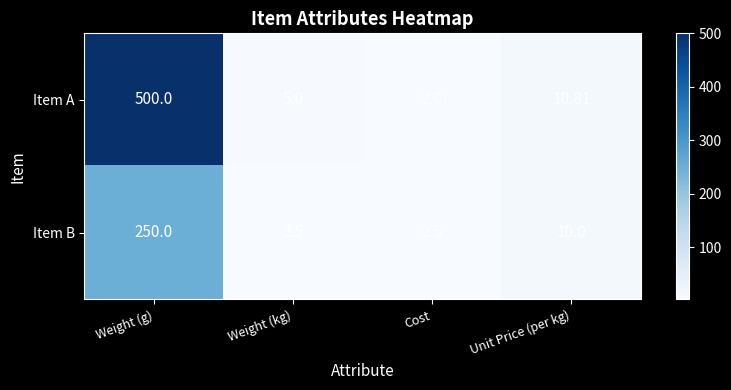

Count the number of categories in the chart.

4